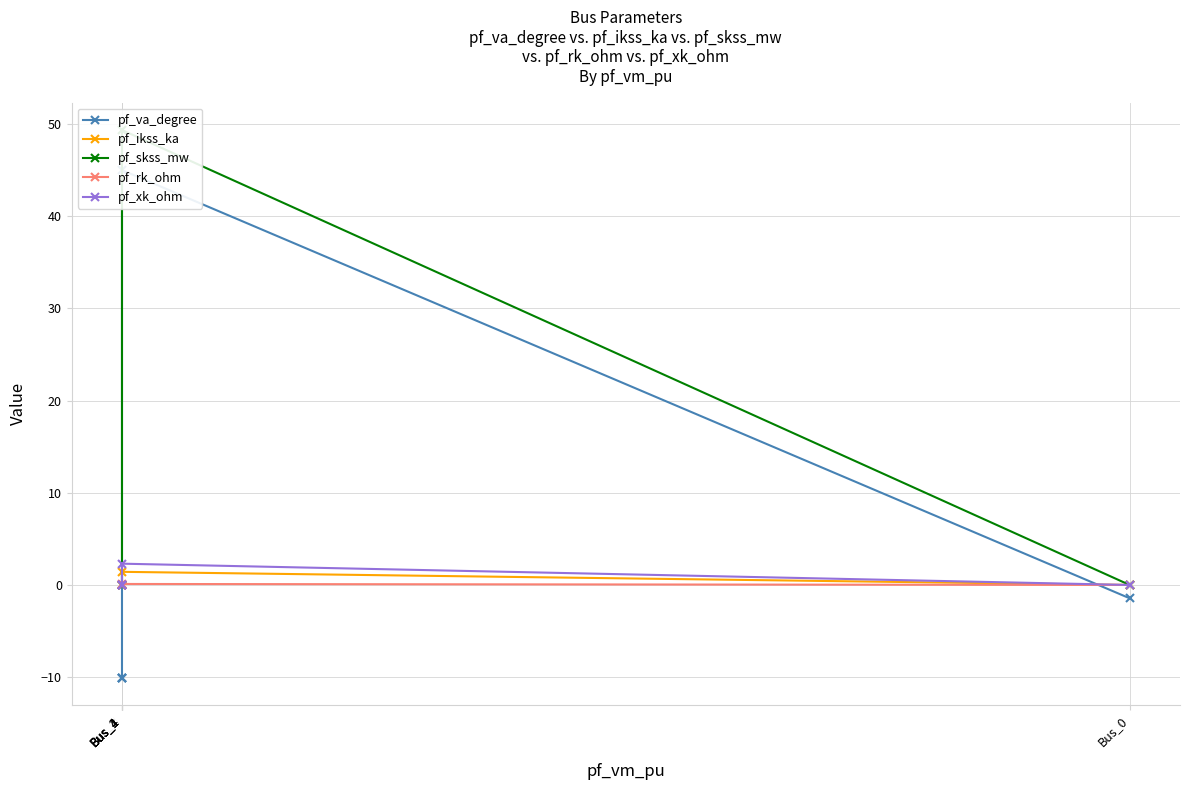

Which has a higher value, Bus_4 or Bus_2?

Bus_4